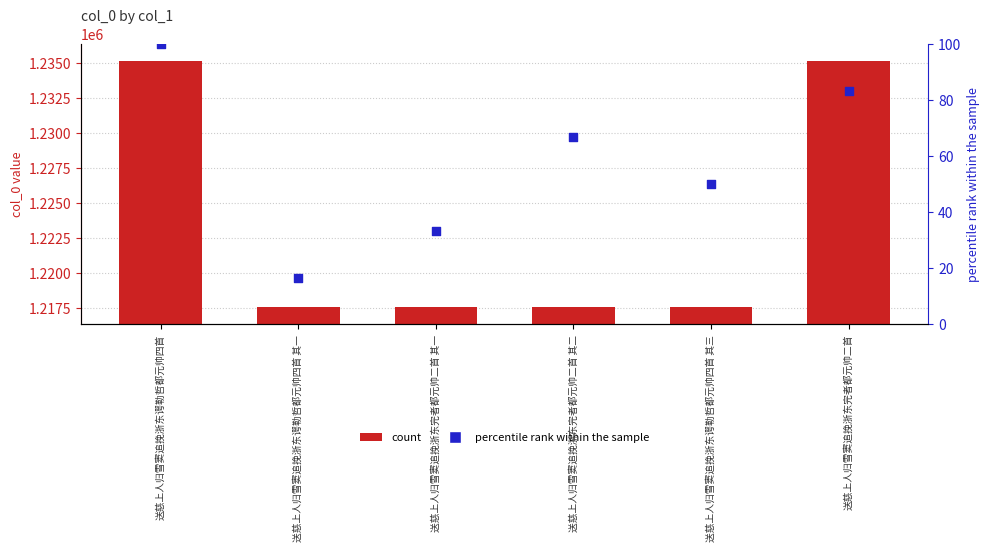

Which series has the largest total across all categories?

col_0